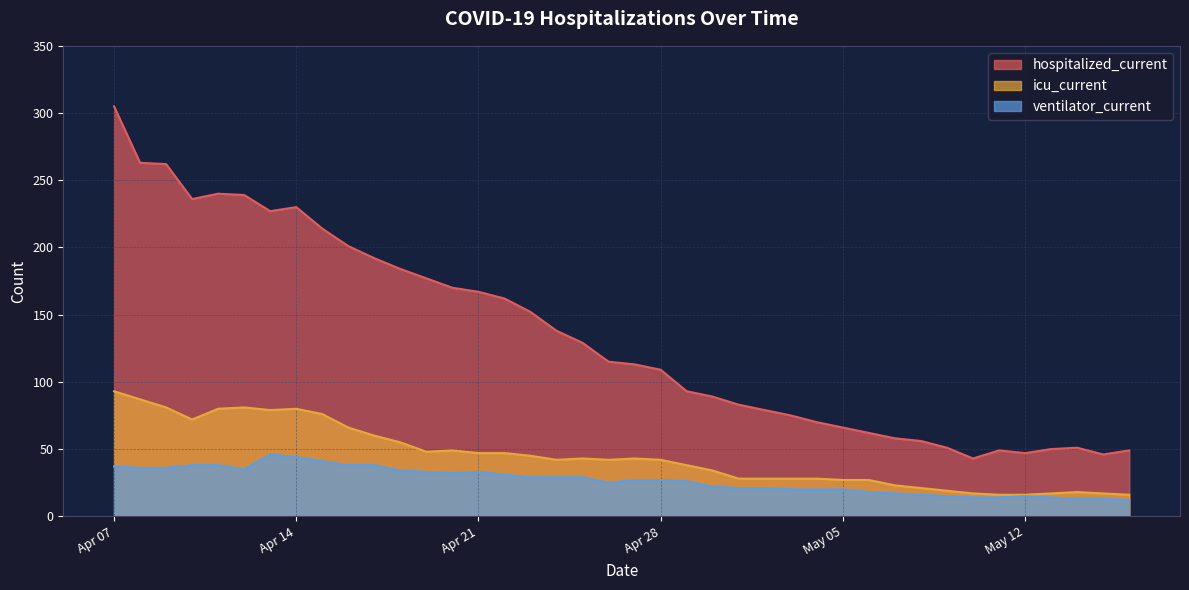

At which category is the sum across all series the highest?

Apr 07